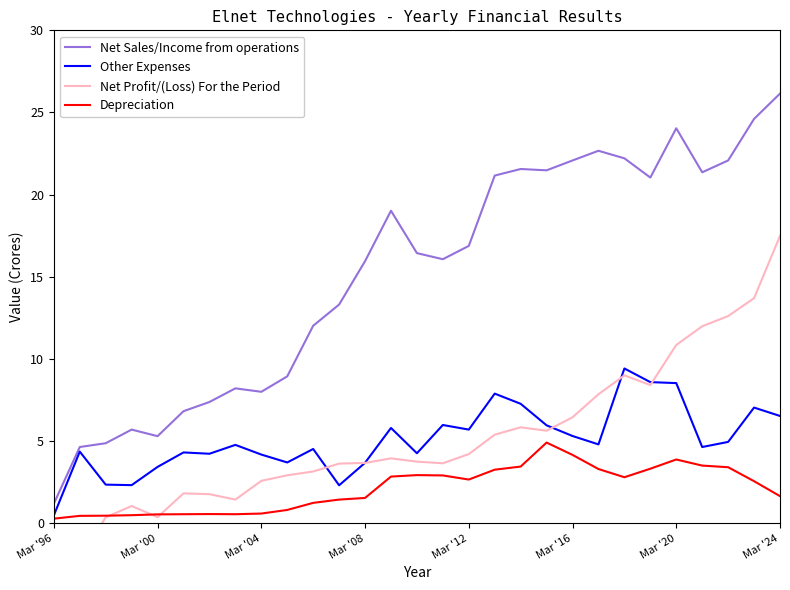

What is the approximate value of Other Expenses at Mar '20?

8.5